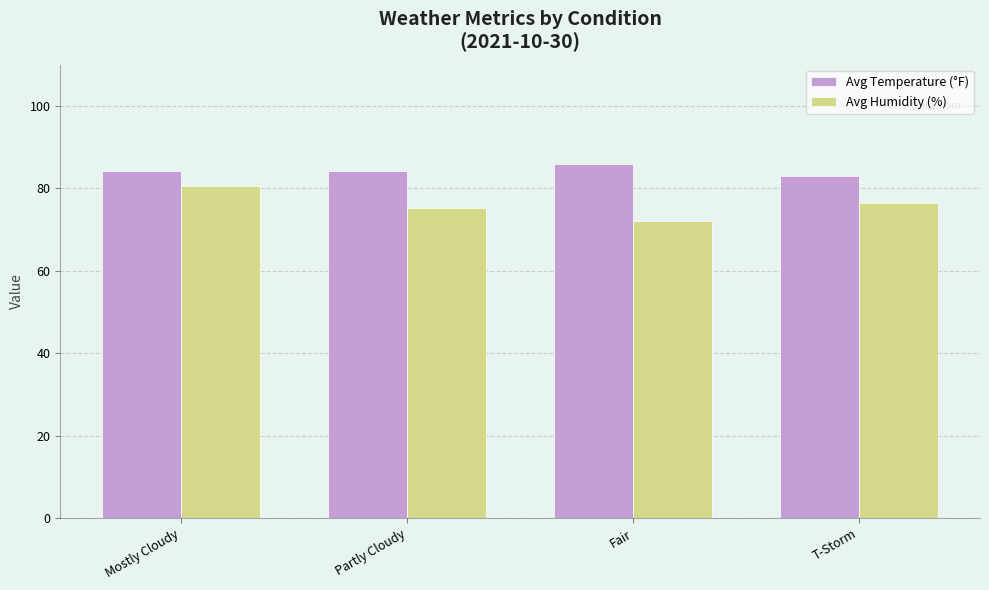

Count the number of categories in the chart.

4